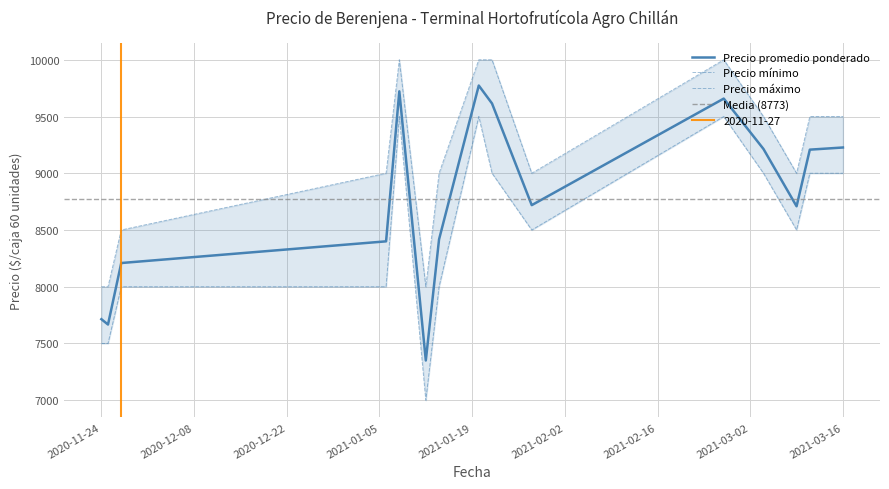

What value does the Precio promedio ponderado series have at 2021-01-08?

9722